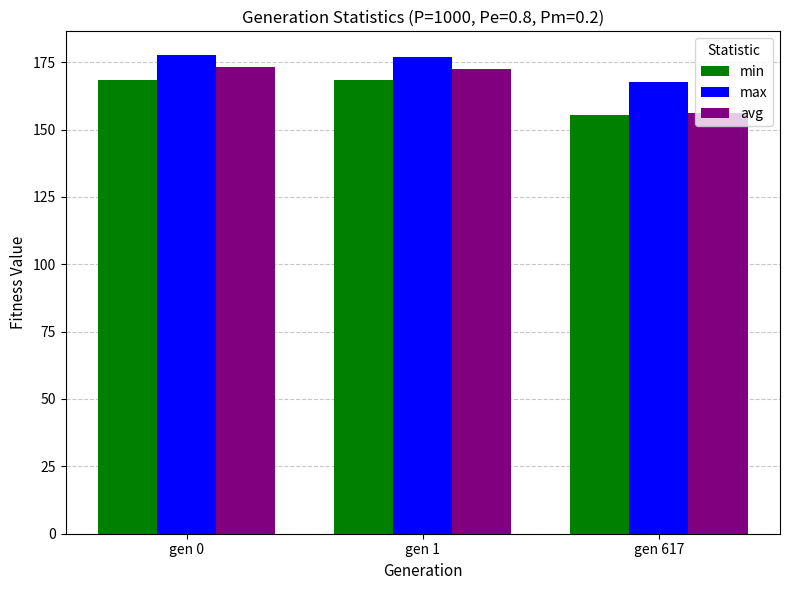

The value of max at gen 1 is 176.9. True or false?

True